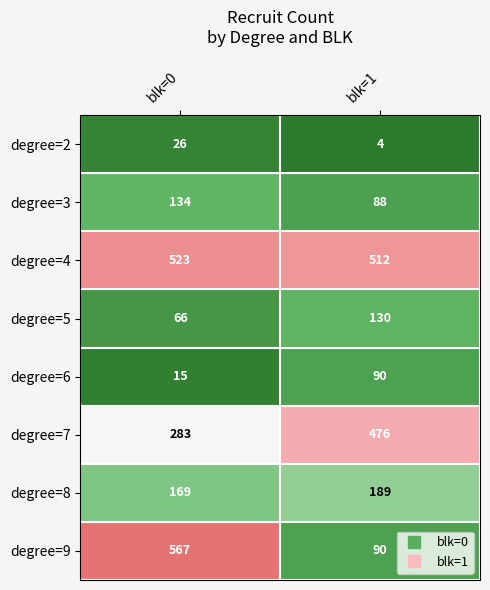

How many series are shown in this chart?

8